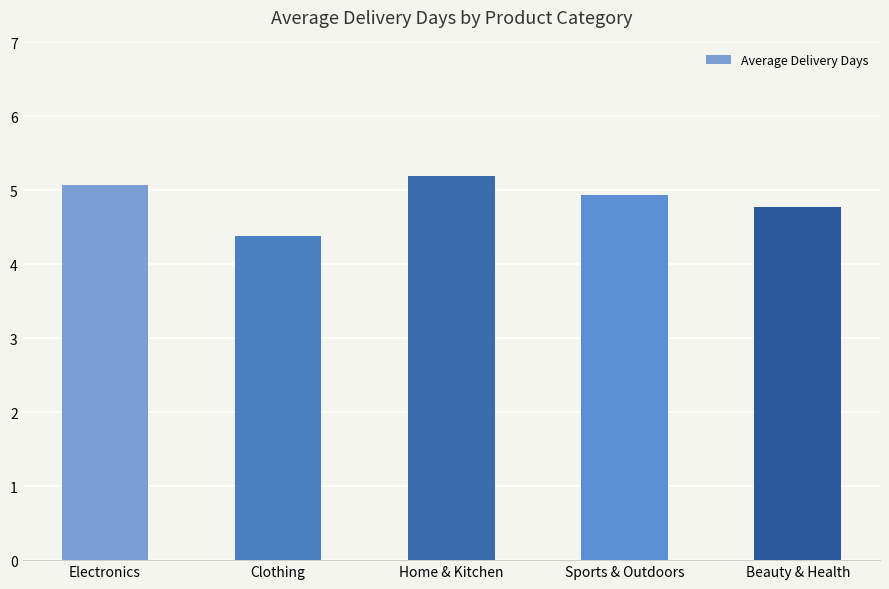

What is the average value?

4.9